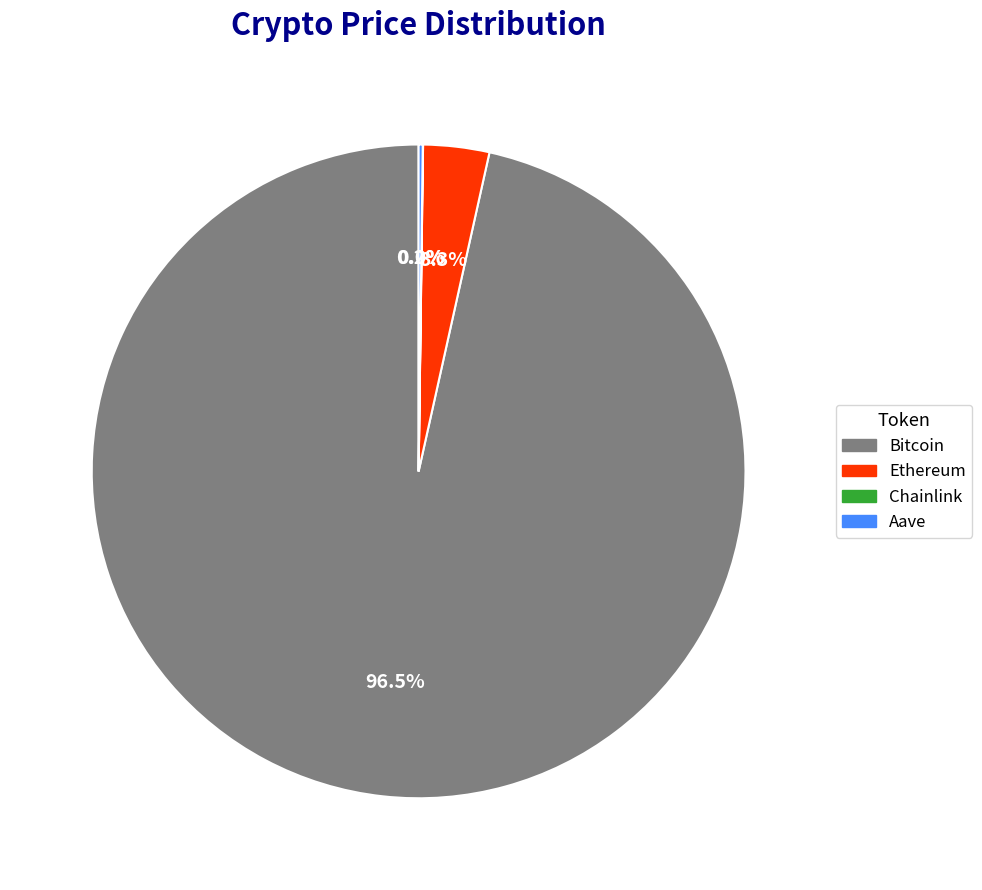

Does Bitcoin represent more than half of the total?

Yes